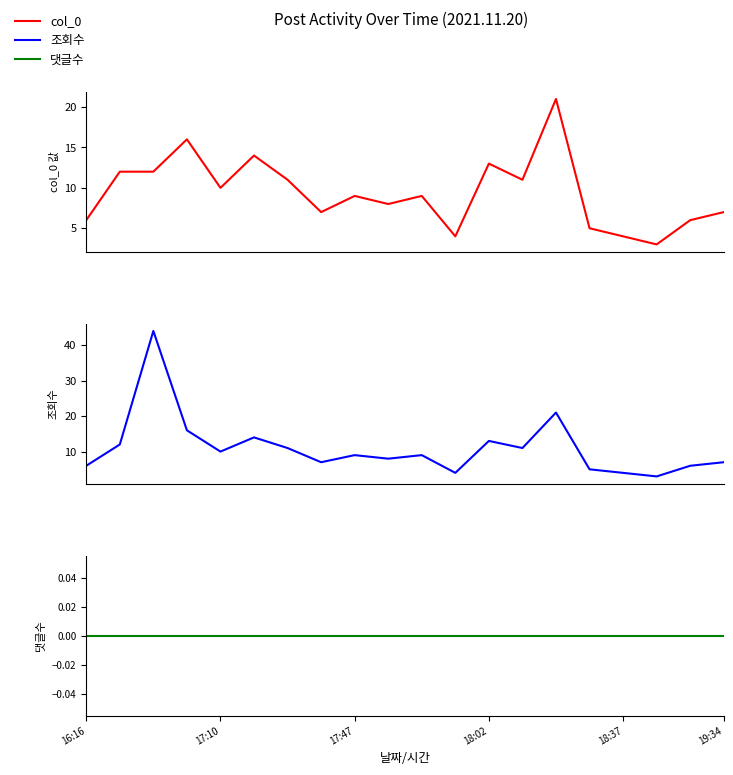

Between 7 and 17:47, which is larger?

17:47